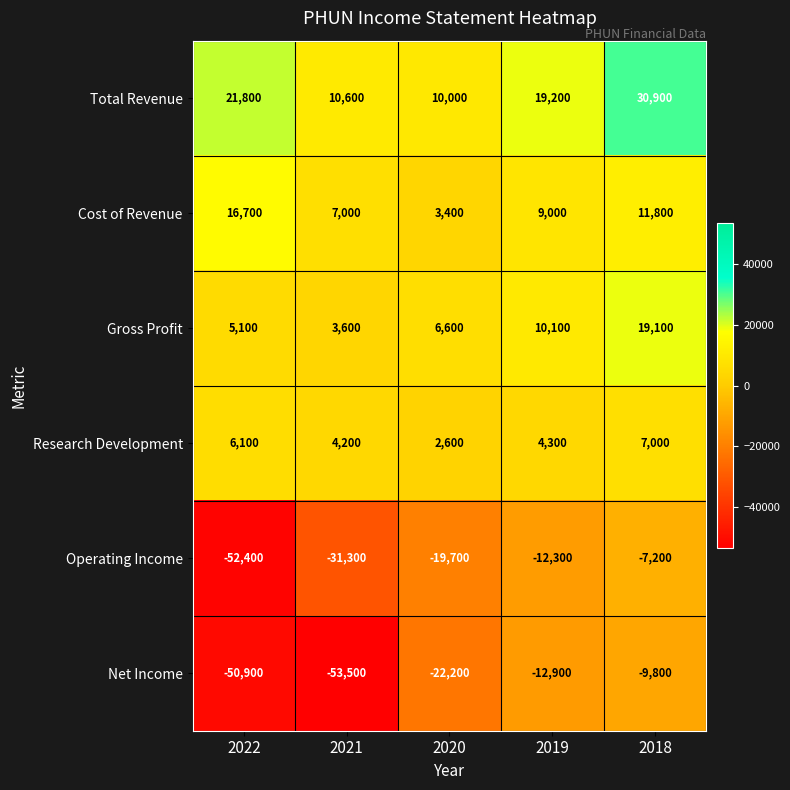

Which label corresponds to the largest value in the chart?

2018